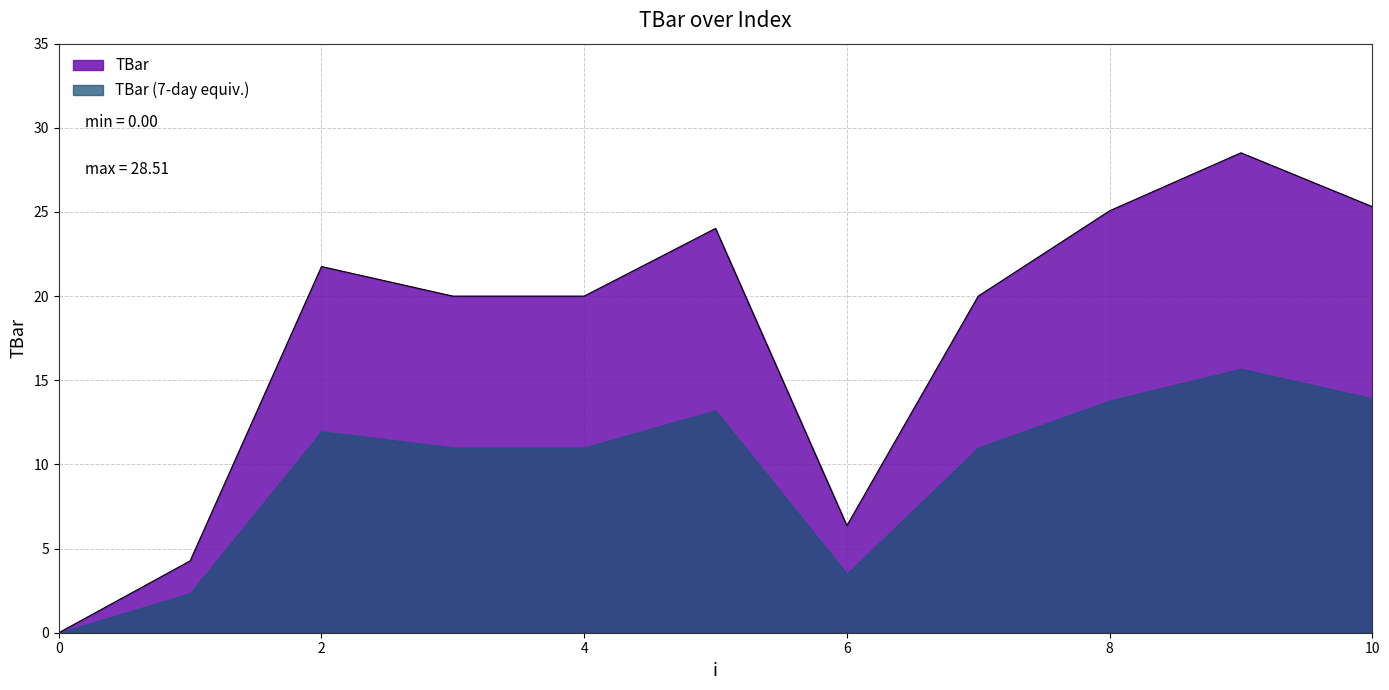

Which category has the highest value across all series?

9